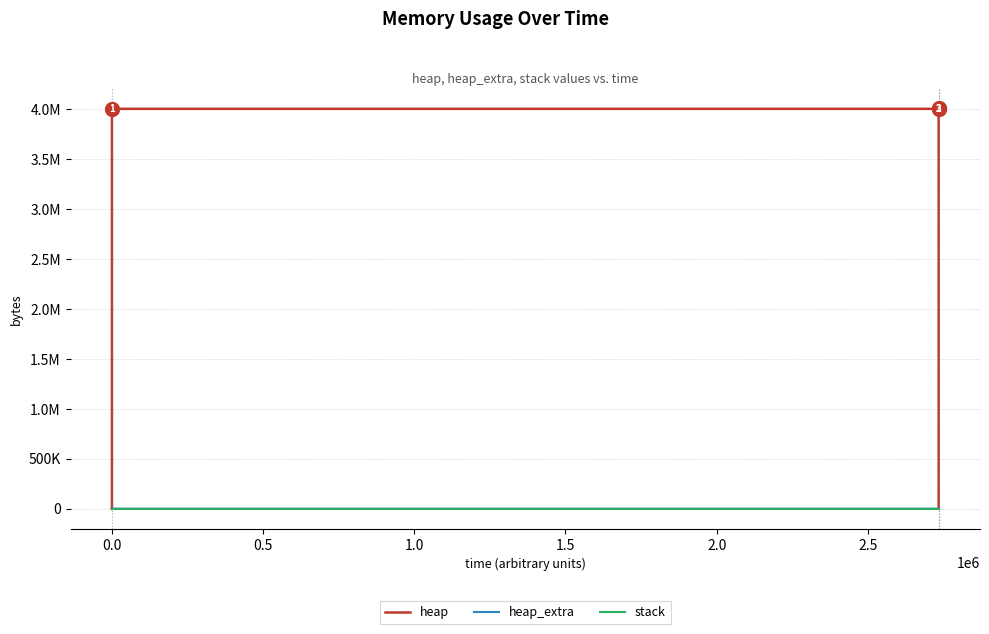

True or false: heap and stack cross at least once.

False